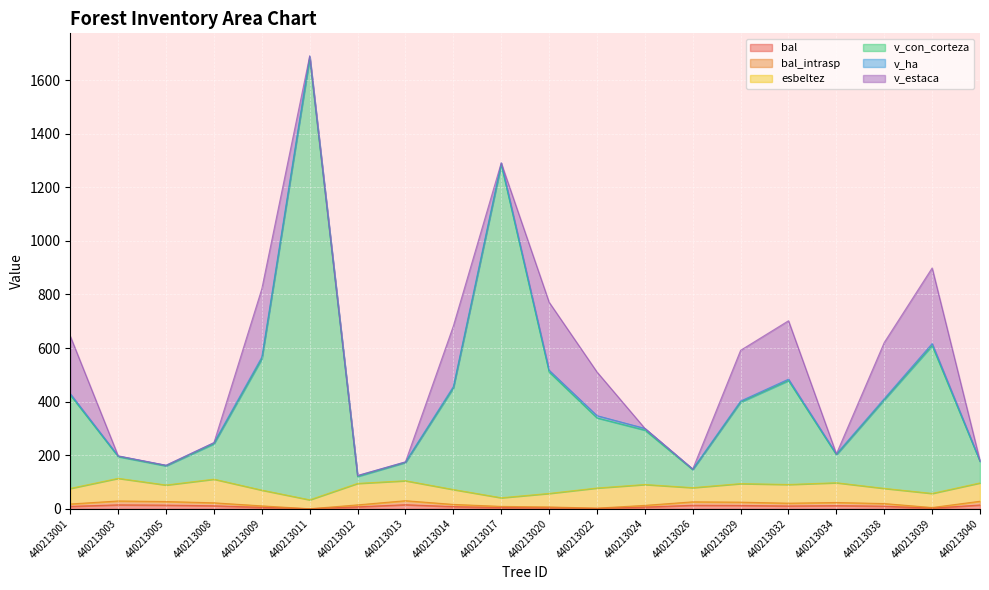

Which series has the largest total across all categories?

v_con_corteza